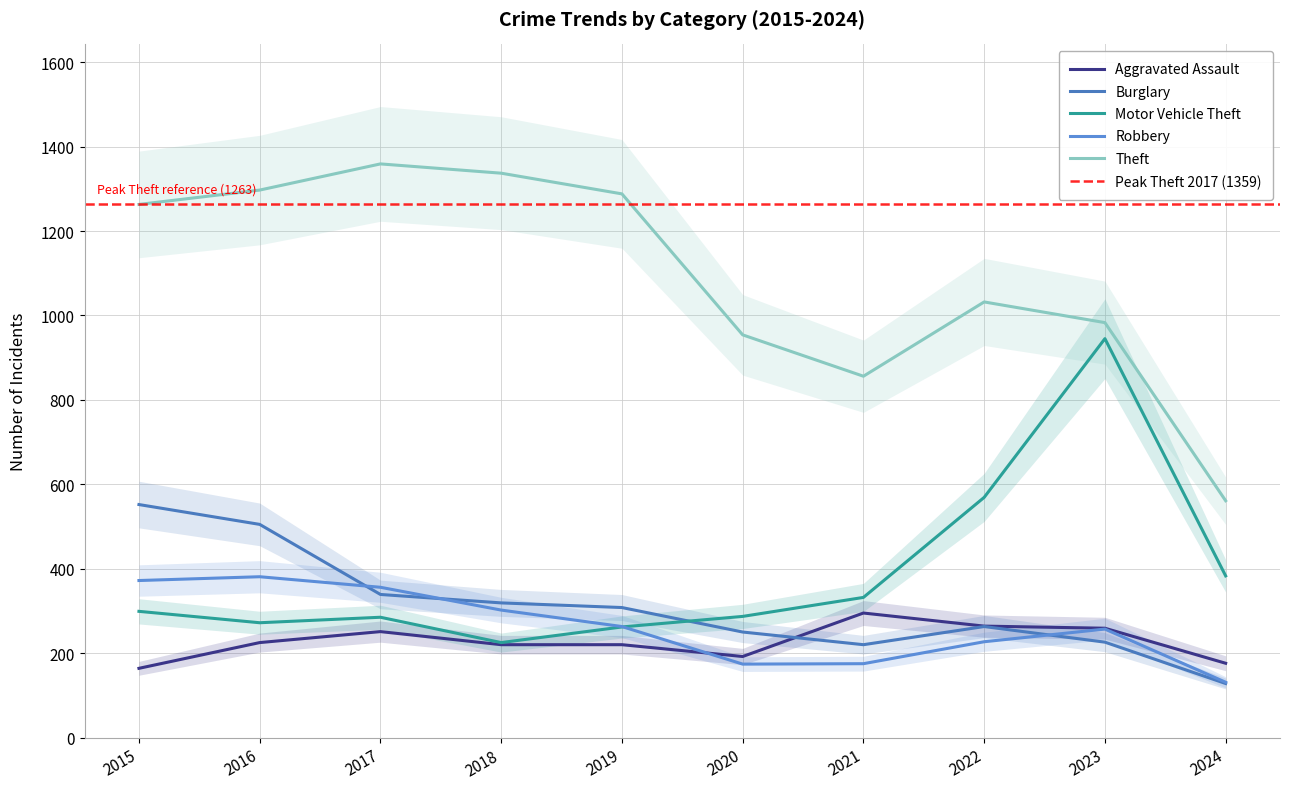

Rank the series by their maximum value, from lowest to highest.

Aggravated Assault, Robbery, Burglary, Motor Vehicle Theft, Theft